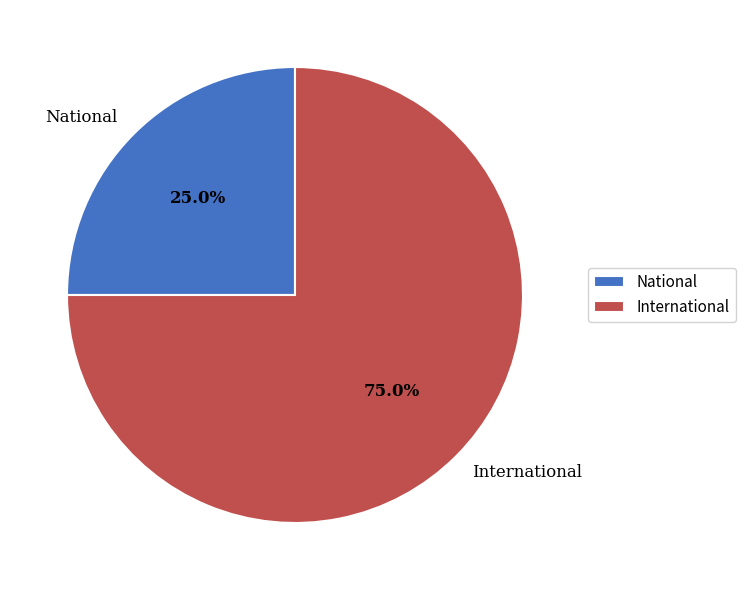

What percentage is the National slice, to the nearest percent?

25%